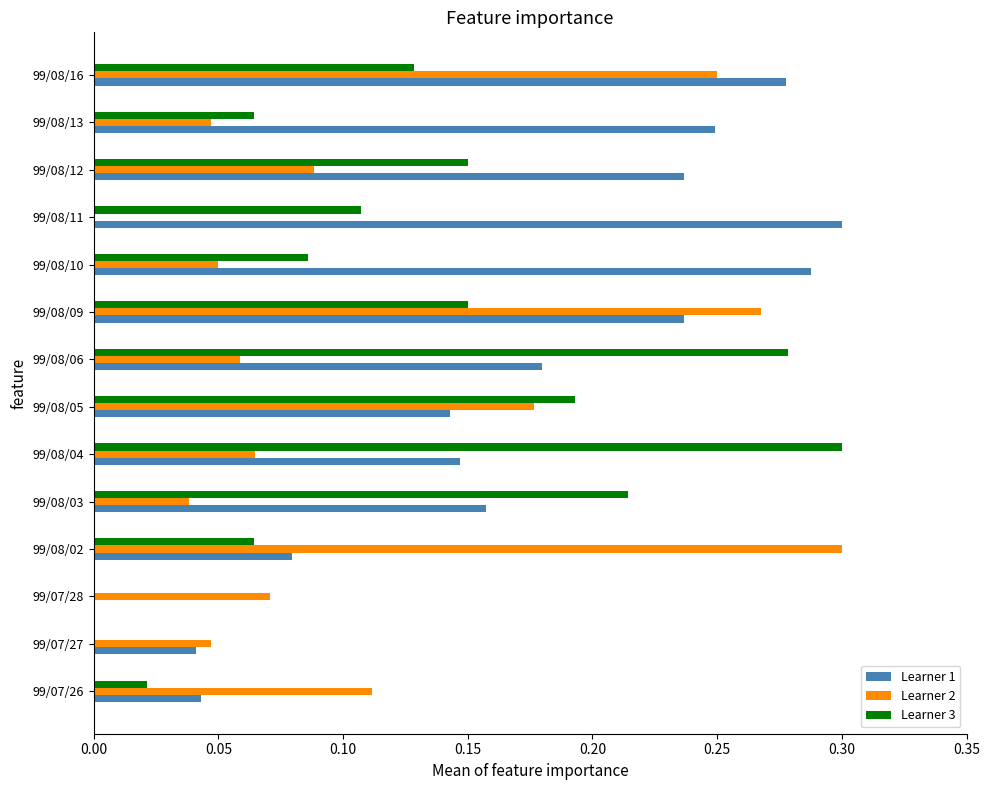

Is the value of Learner 2 at 99/08/12 greater than the value of Learner 3 at 99/08/05?

No